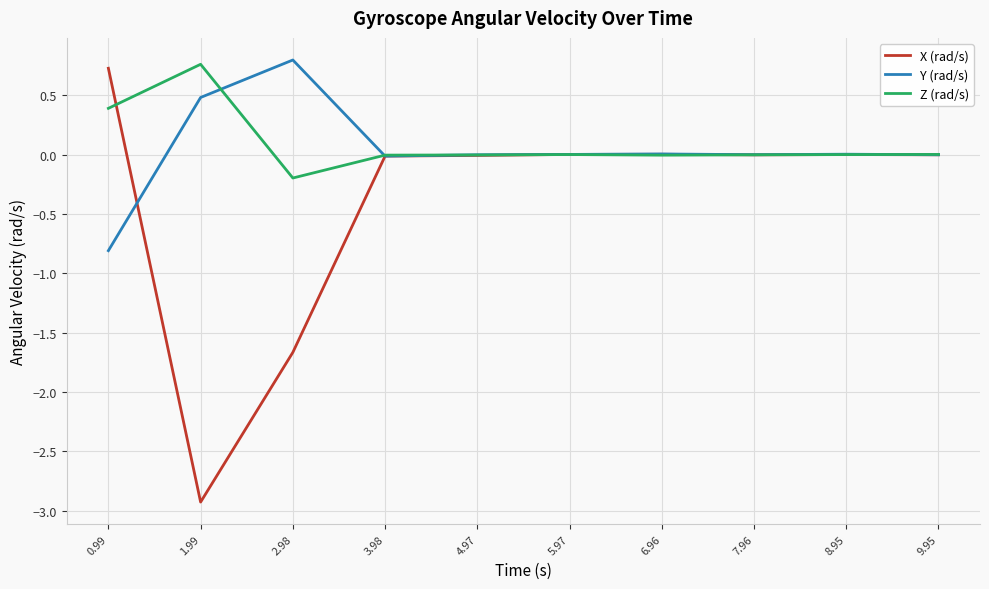

What is the spread (max minus min) of values at 1.99?

3.7